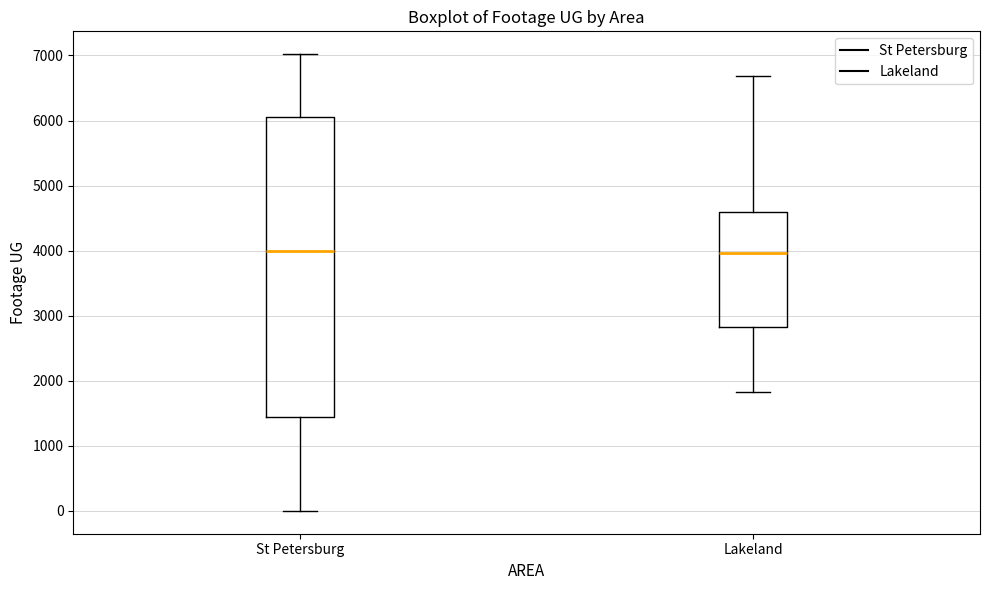

Reading left to right, read every box against the y-axis: the position of its median line, the range the box covers, and the ends of its whiskers. The values are not printed on the chart, so give them approximately, as read against the axis.

St Petersburg: median 4000, box 1400 to 6100, whiskers 0 to 7000
Lakeland: median 4000, box 2800 to 4600, whiskers 1800 to 6700